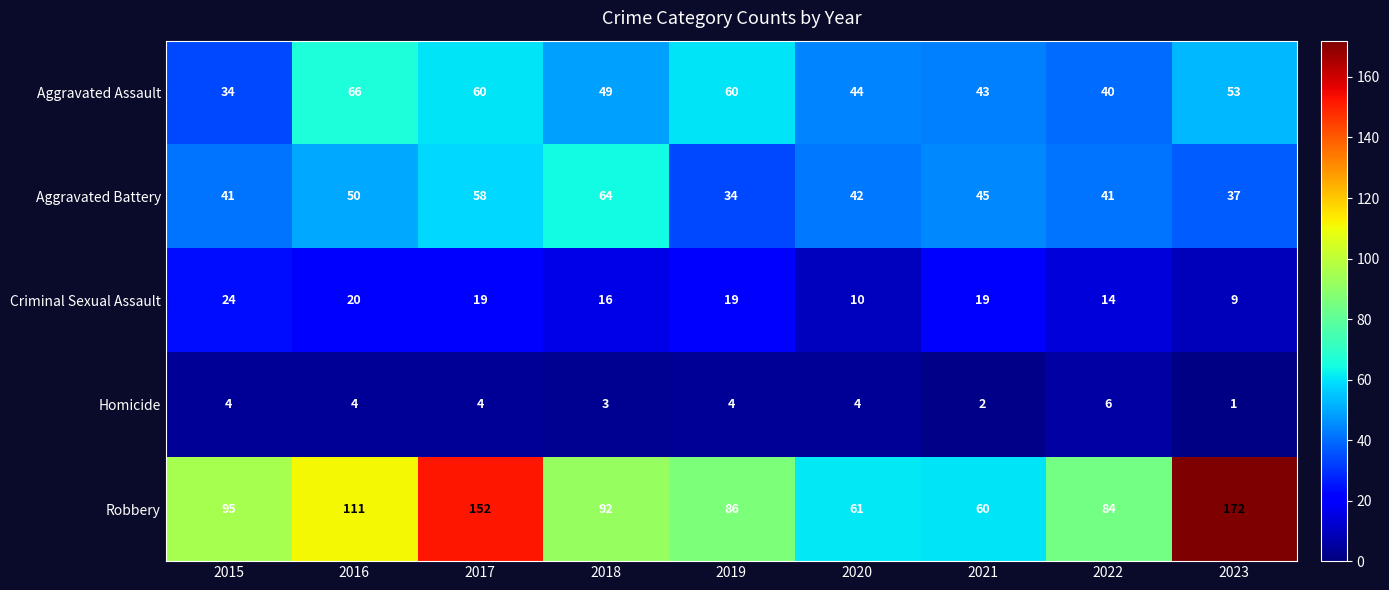

How many data points in Homicide are less than 4?

3